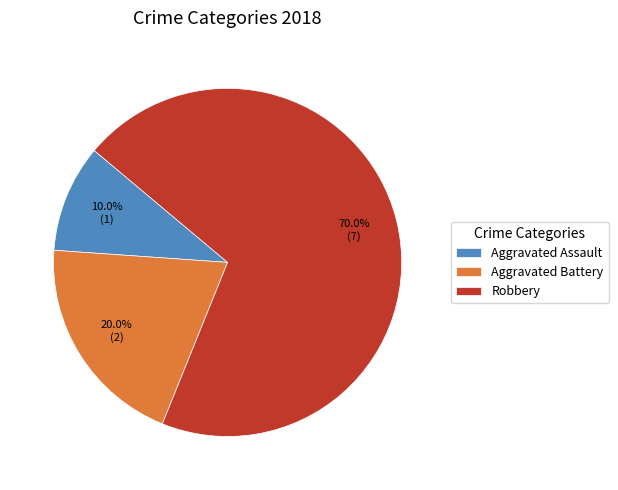

Count the number of slices in the pie.

3